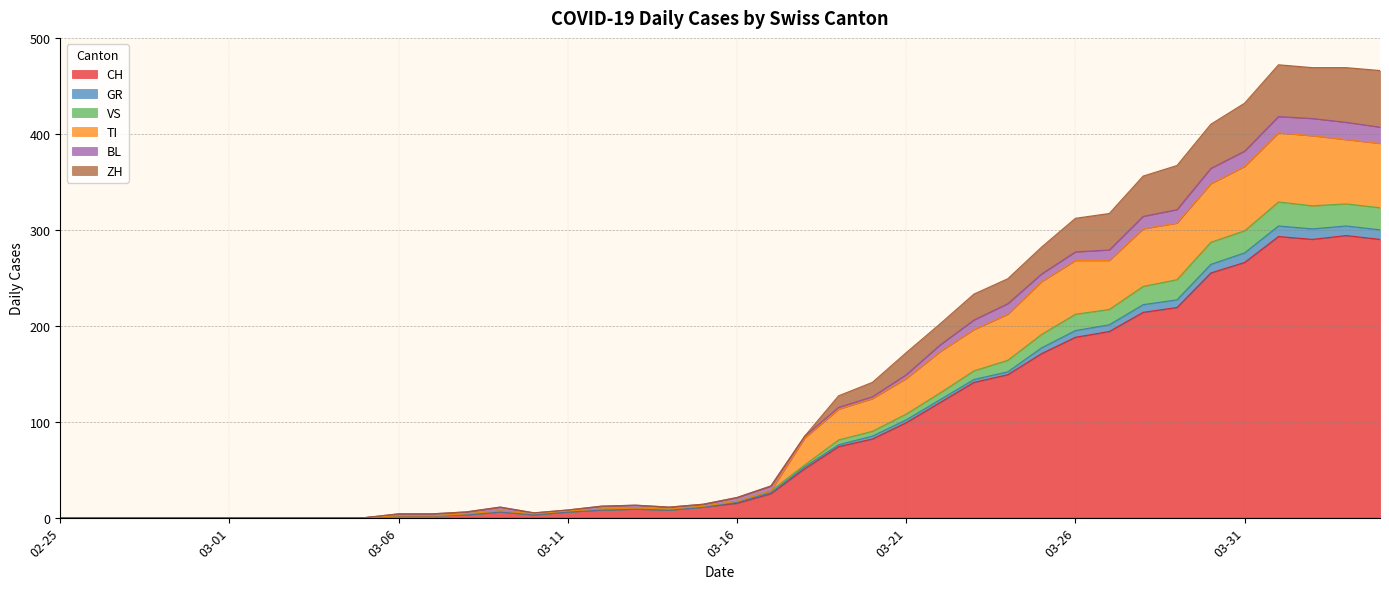

What is the maximum value for CH?

294